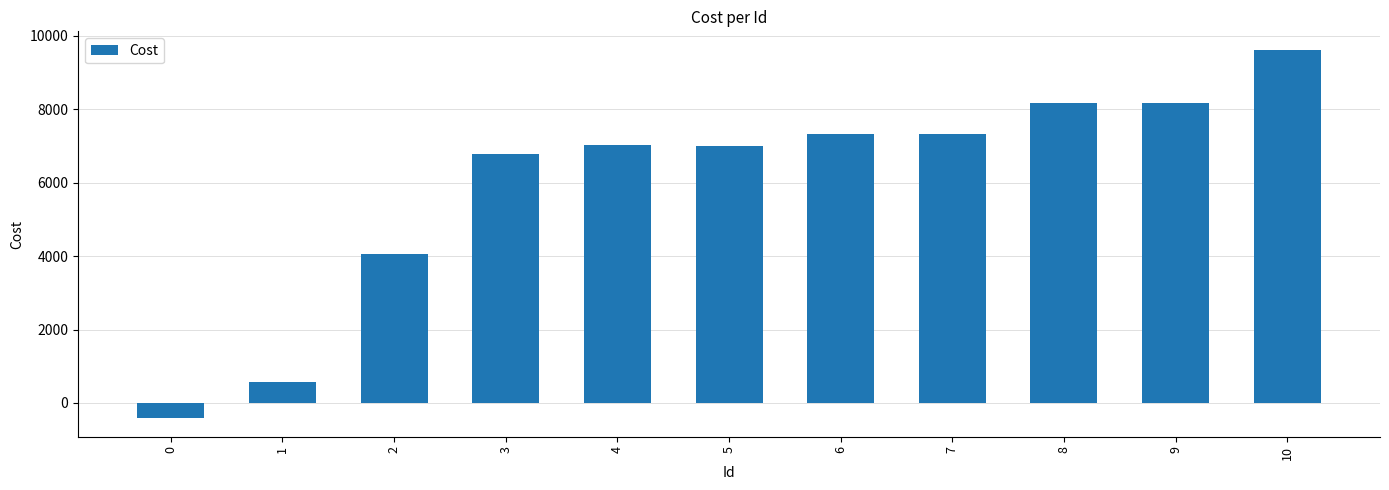

The value at 6 is 7339.9. True or false?

True